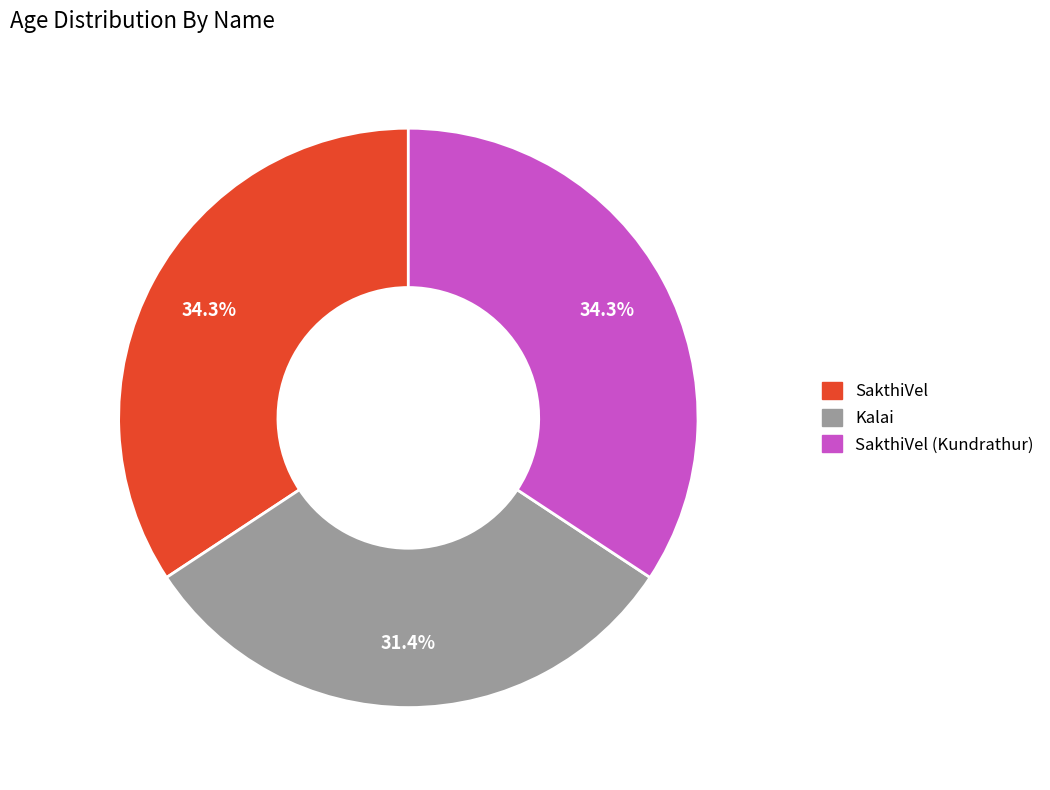

Does any single category account for the majority?

No